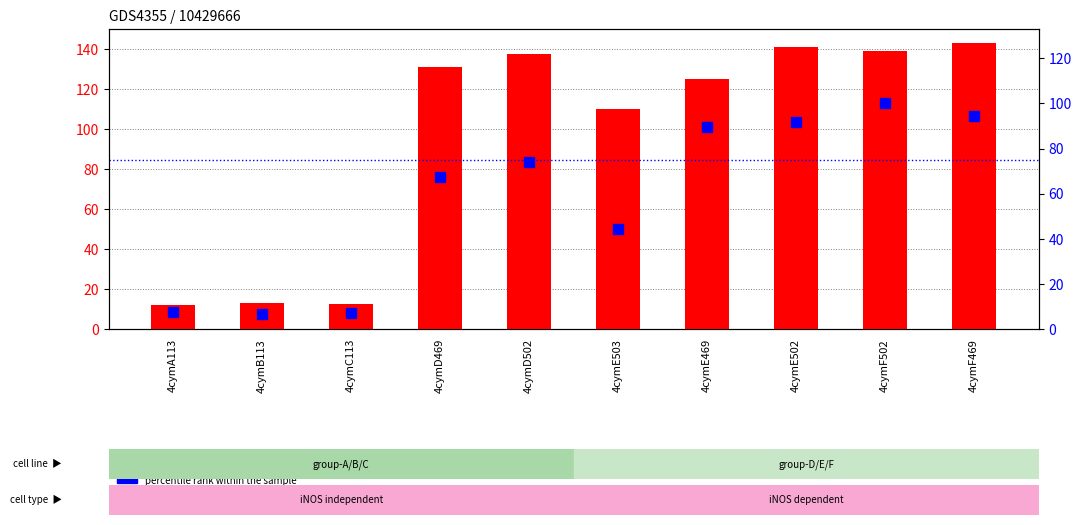

What is the highest value of the percentile rank within the sample series?

100.0